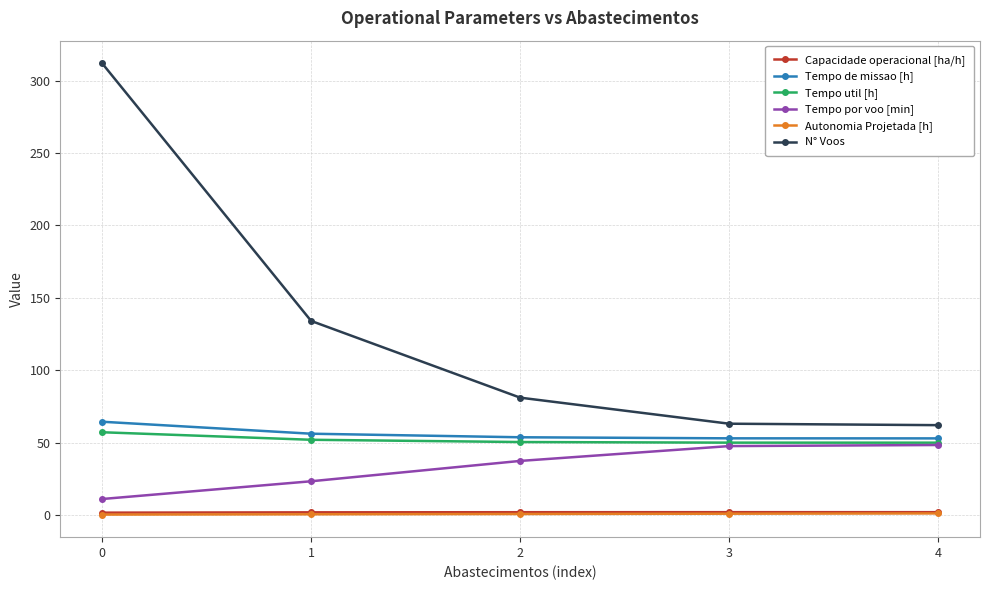

At how many categories does at least one series exceed 77?

3